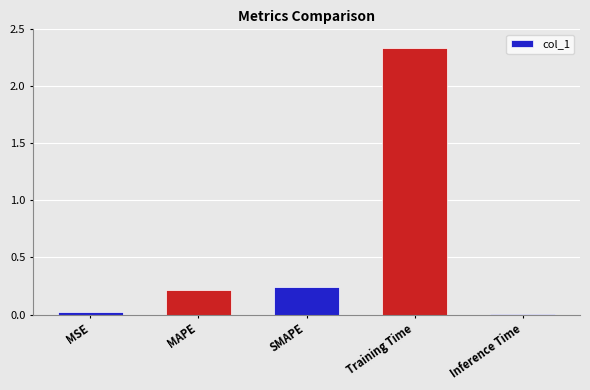

How many bars are there in total?

5